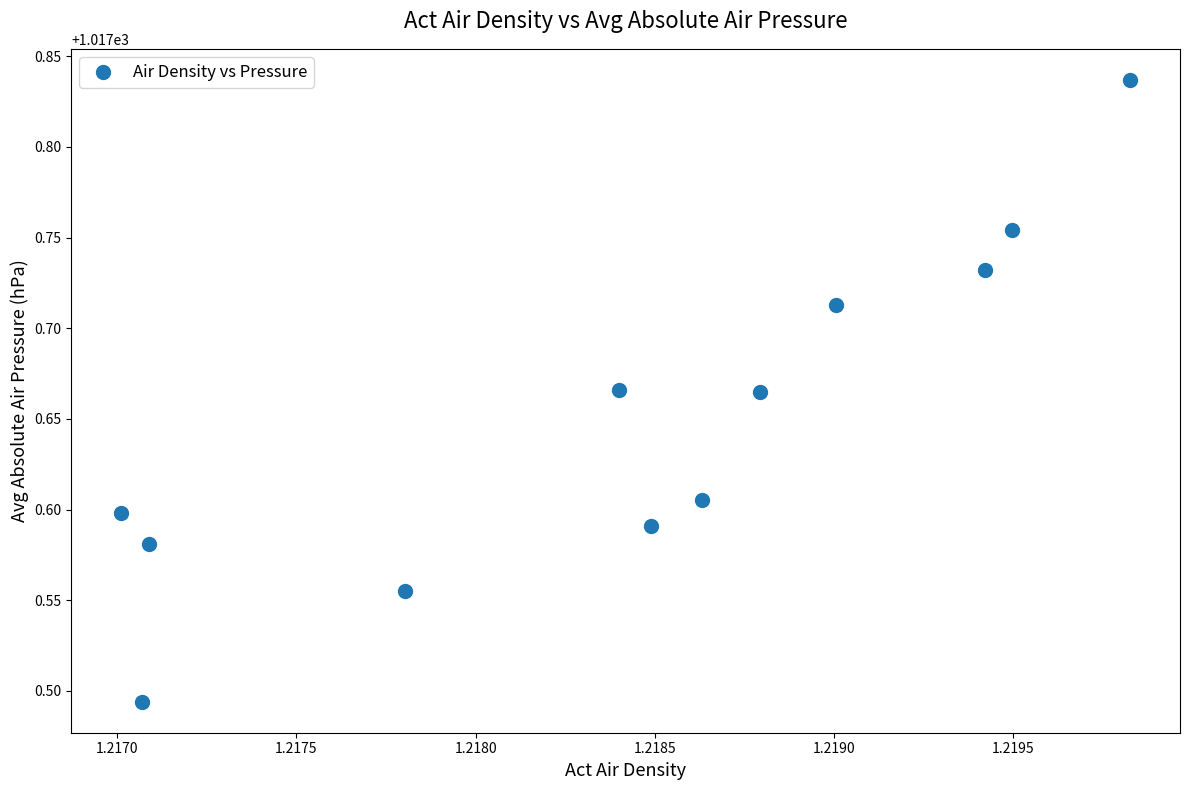

What is the average X value?

1.2